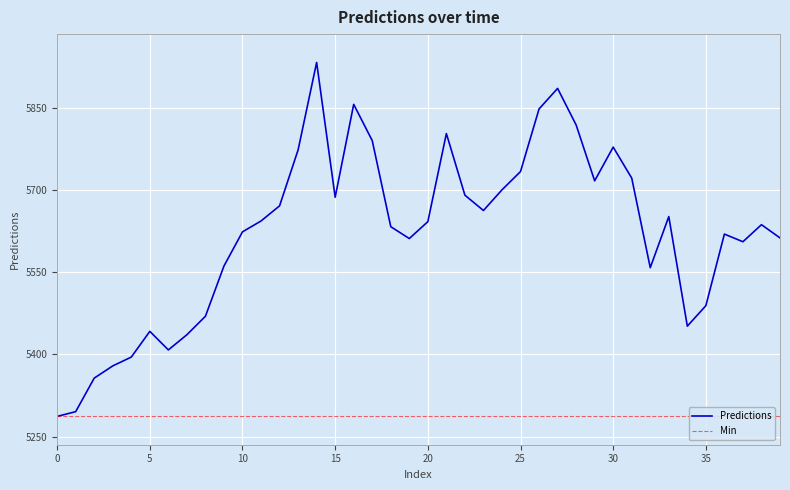

What is the difference between the values at 39 and 1?

317.0